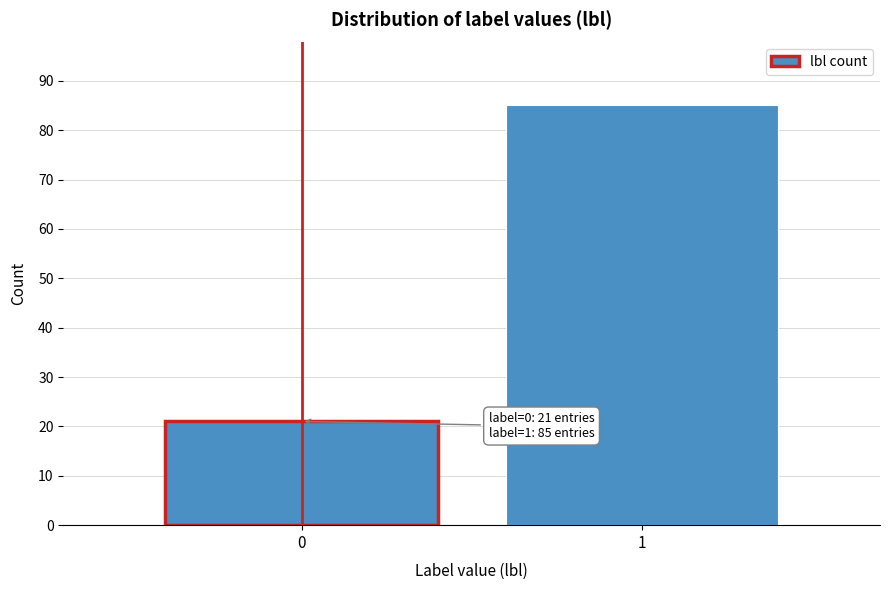

Reading right to left, extract all data points from this chart.

85	21